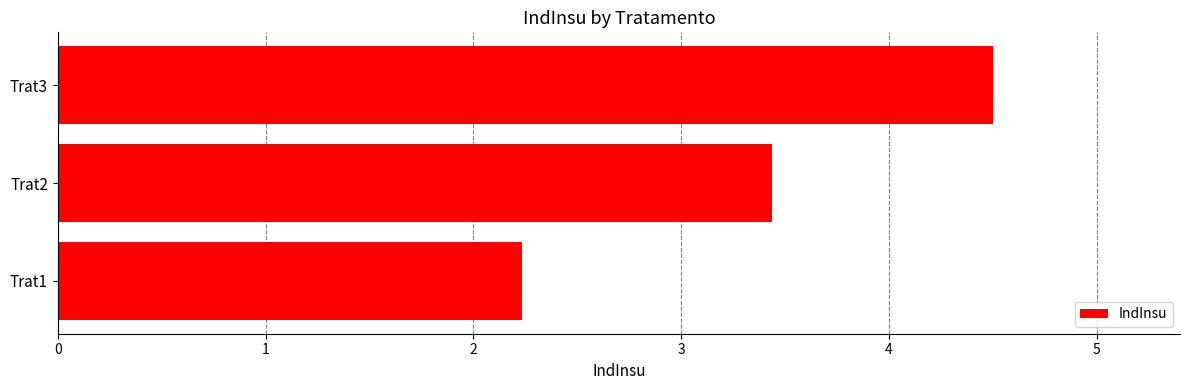

What is the greatest value displayed?

4.5